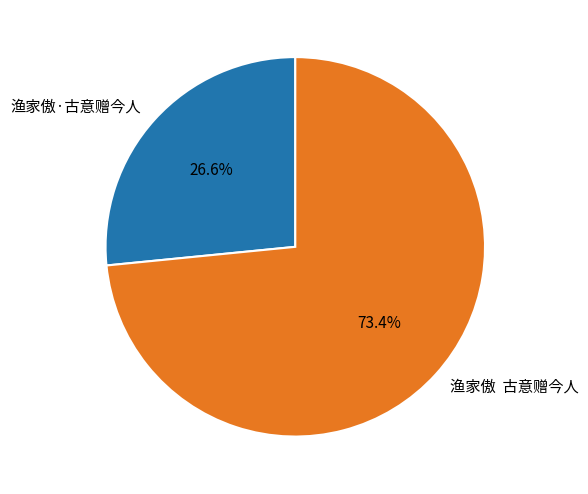

What is the ratio of the value at 渔家傲 古意赠今人 to the value at 渔家傲·古意赠今人?

2.8